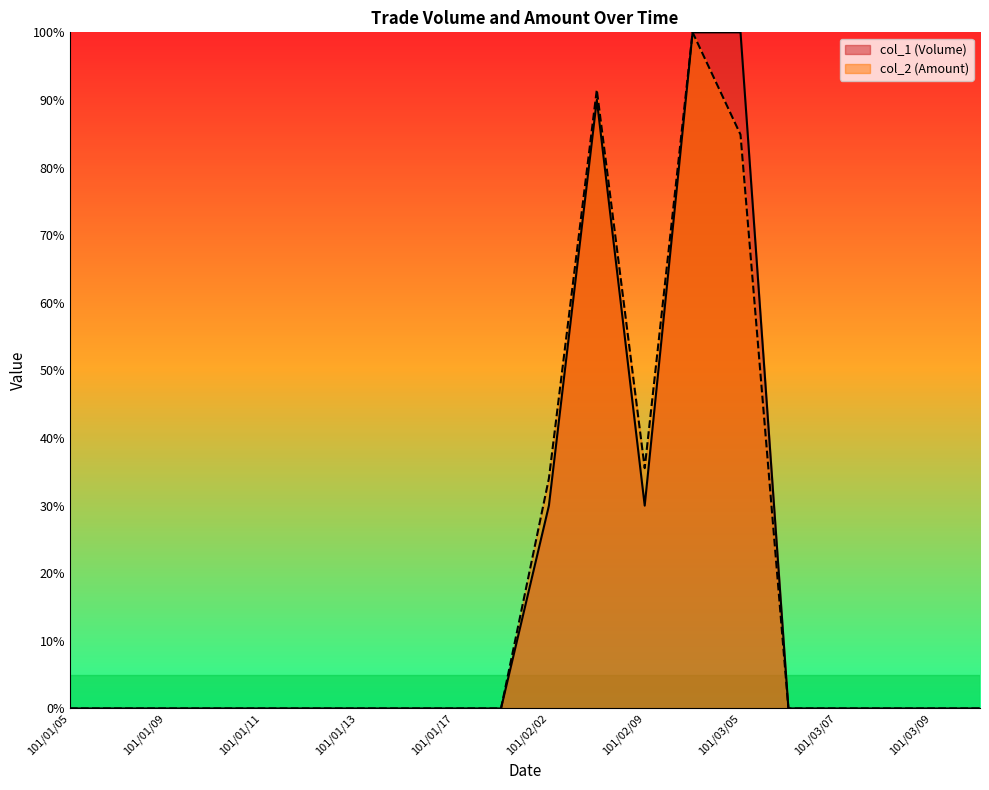

What is the label of the 1st point from the left?

101/01/05